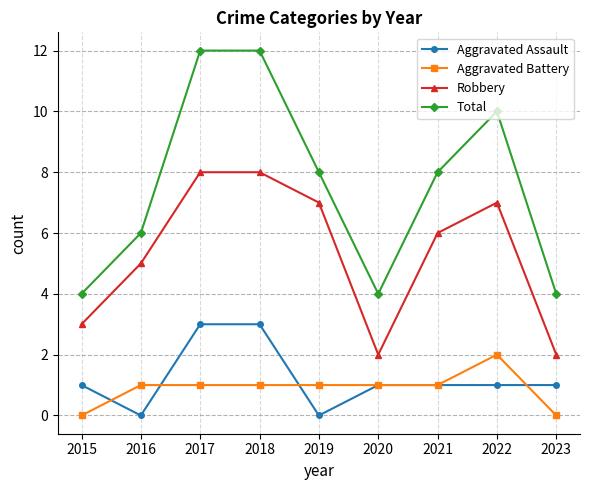

The value of Aggravated Assault at 2016 is -1. True or false?

False